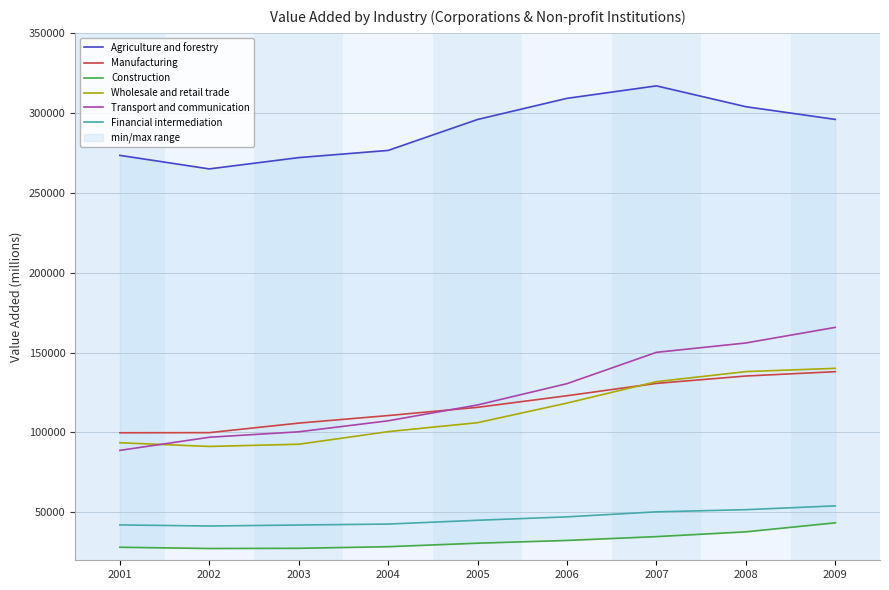

List the labels in order of Construction value, largest first.

2009, 2008, 2007, 2006, 2005, 2004, 2001, 2003, 2002